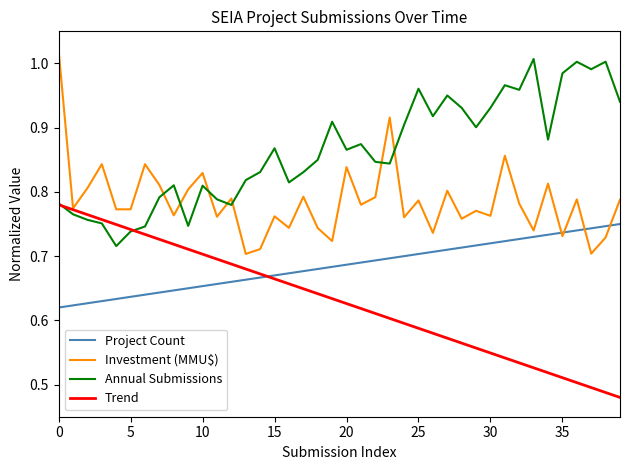

True or false: Annual Submissions and Investment (MMU$) cross at least once.

True